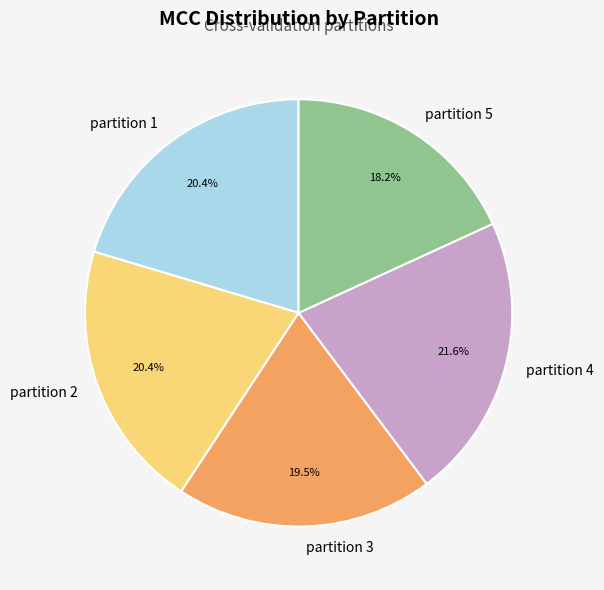

Count the number of slices in the pie.

5